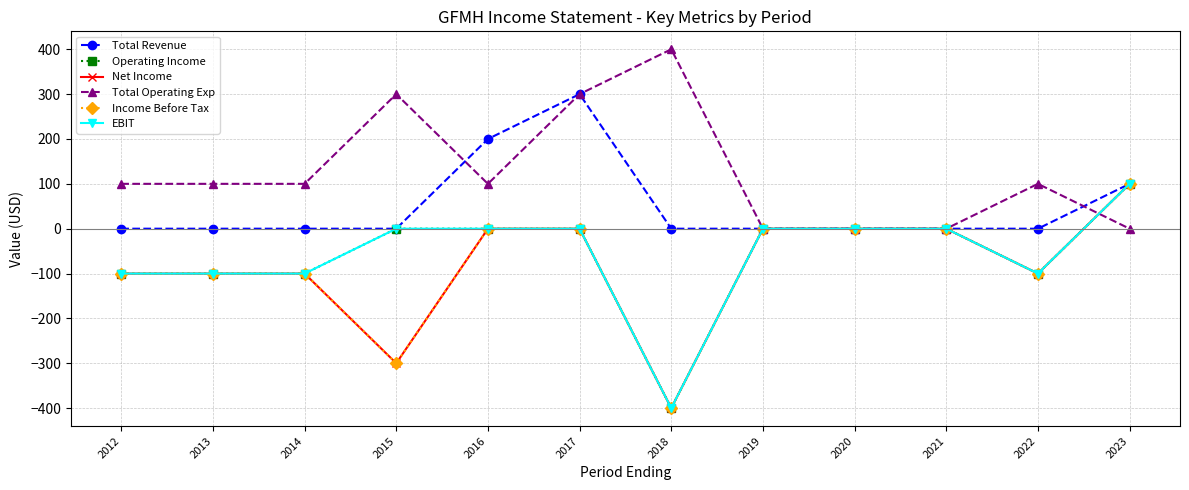

Count the Total Revenue values in the range 0 to 100.

10